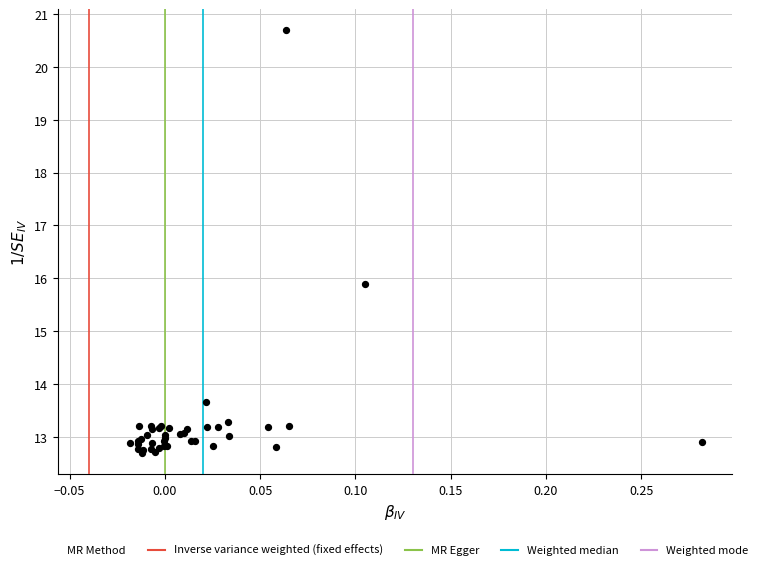

What Y value in the scatter plot is closest to 16?

15.9